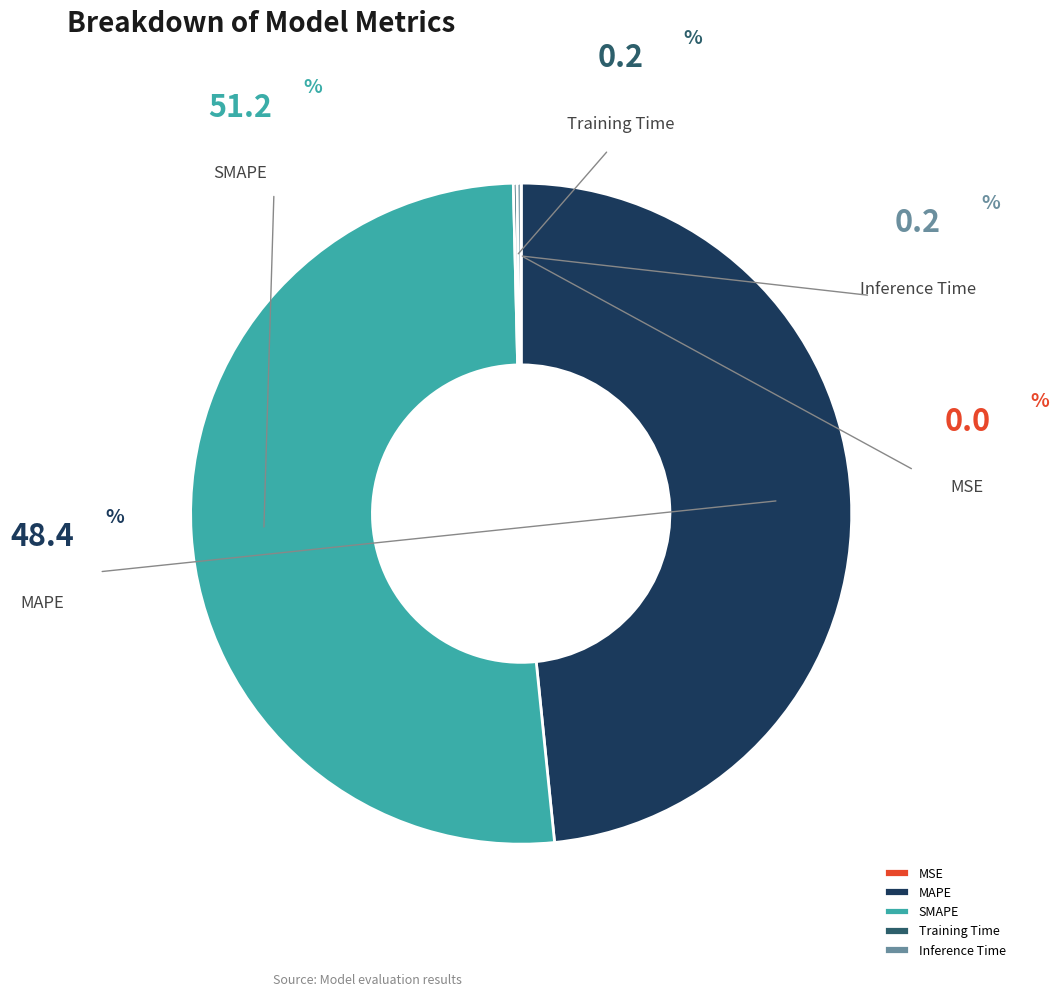

Is there a majority slice in this chart?

Yes